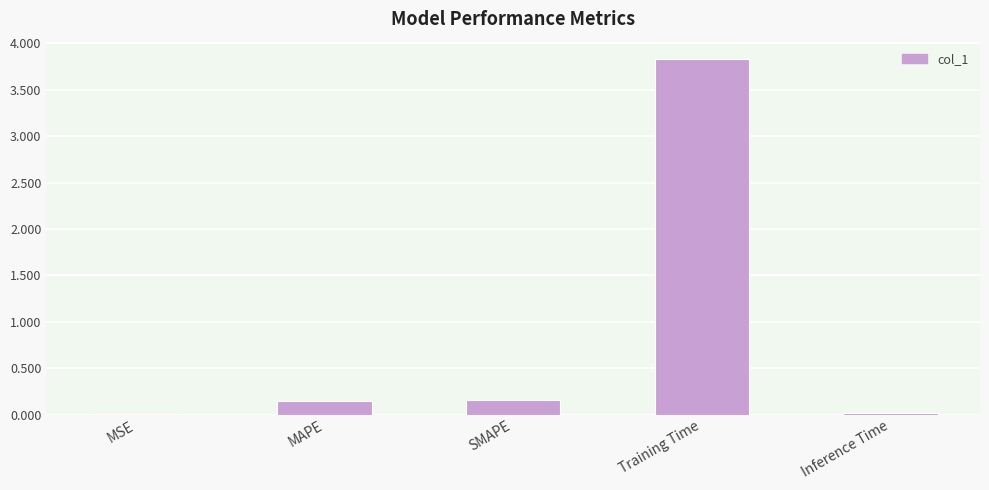

What is the sum of all values?

4.2